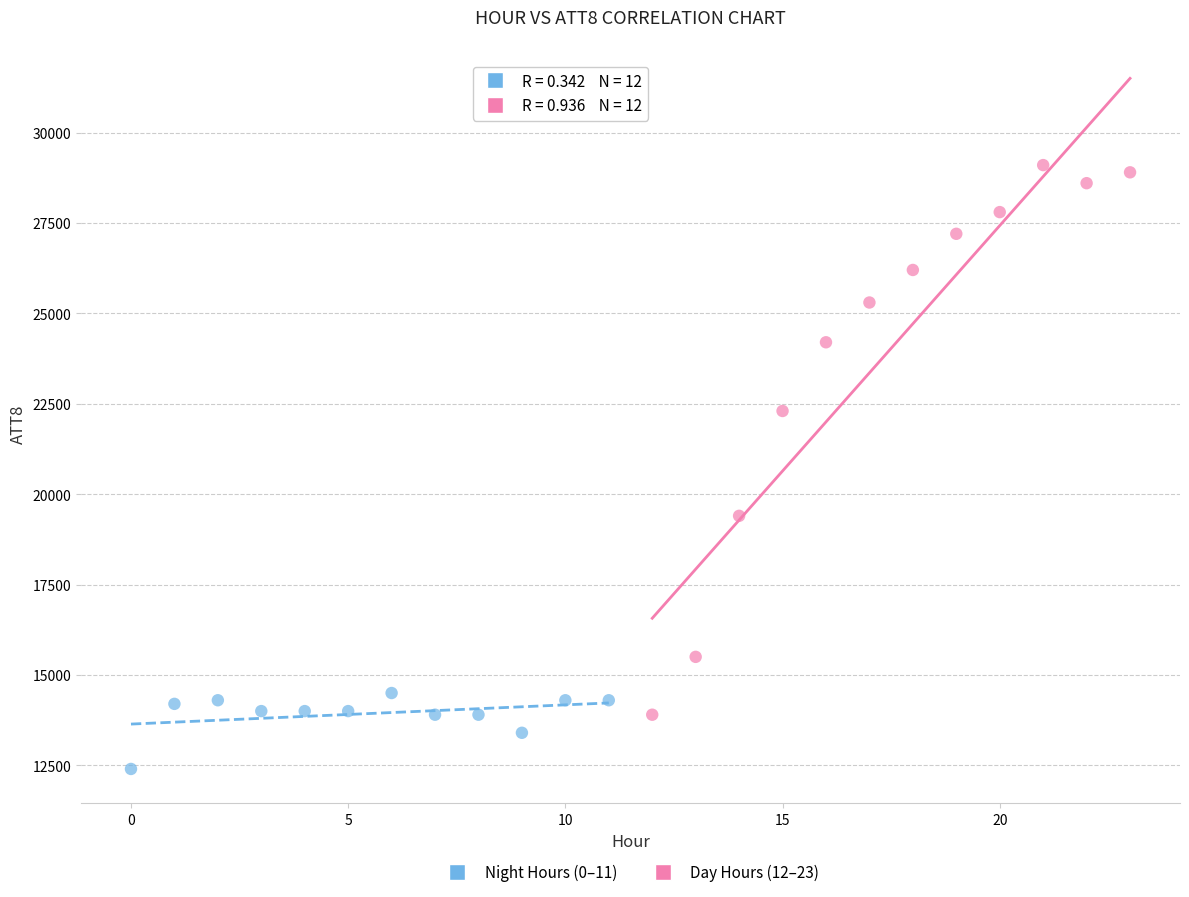

Which series has the widest spread of Y values?

Day Hours (12–23)